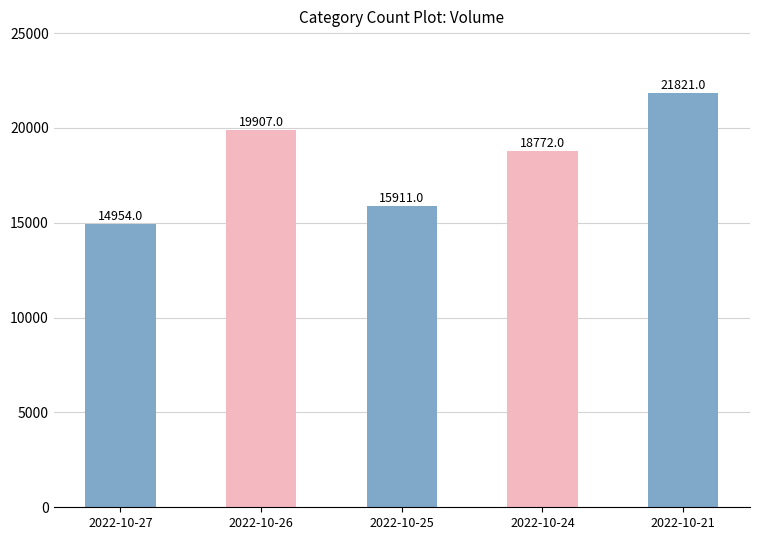

Are the bars horizontal?

No